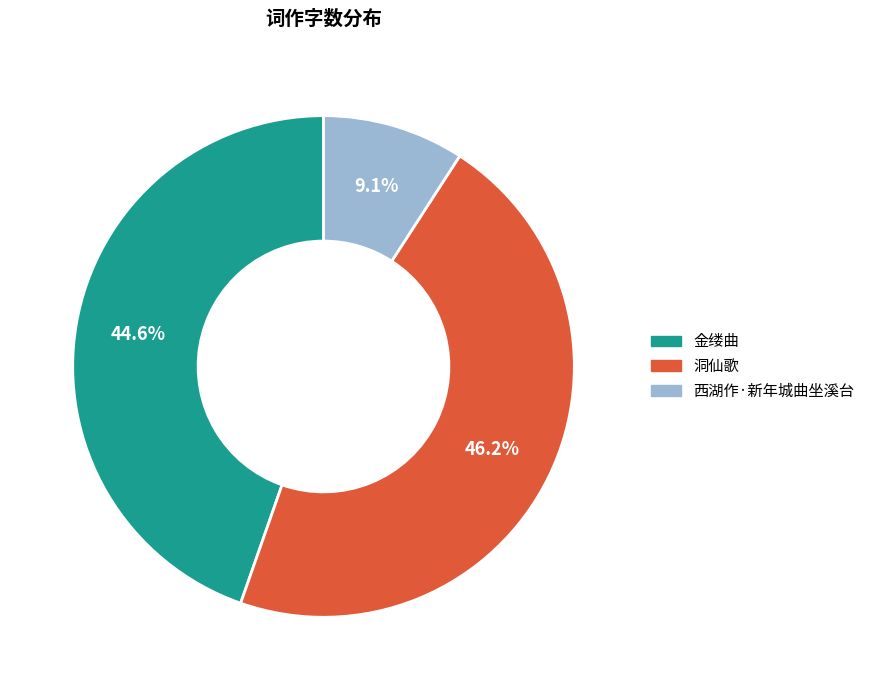

Combined, what portion of the pie is 金缕曲 and 洞仙歌?

90.9%